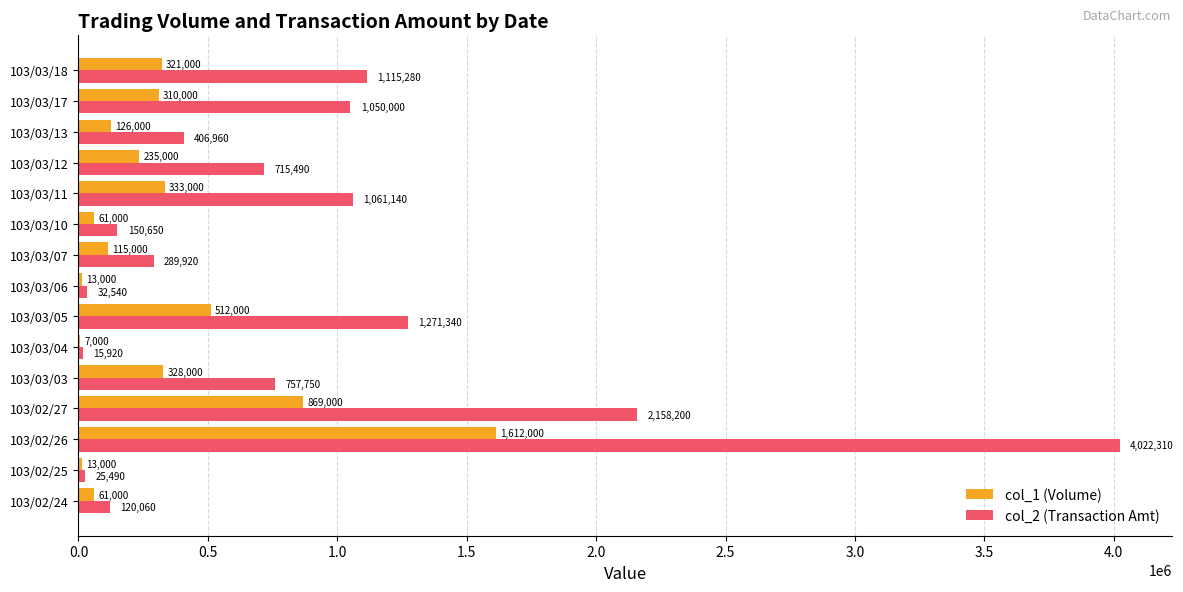

At which label does col_1 (Volume) reach its peak?

103/02/26